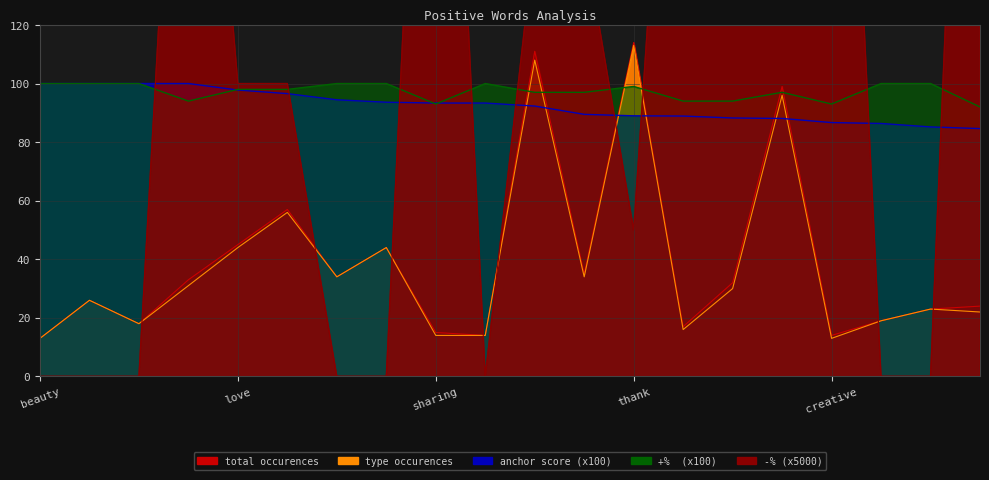

How many values in the type occurences series are below 30?

10